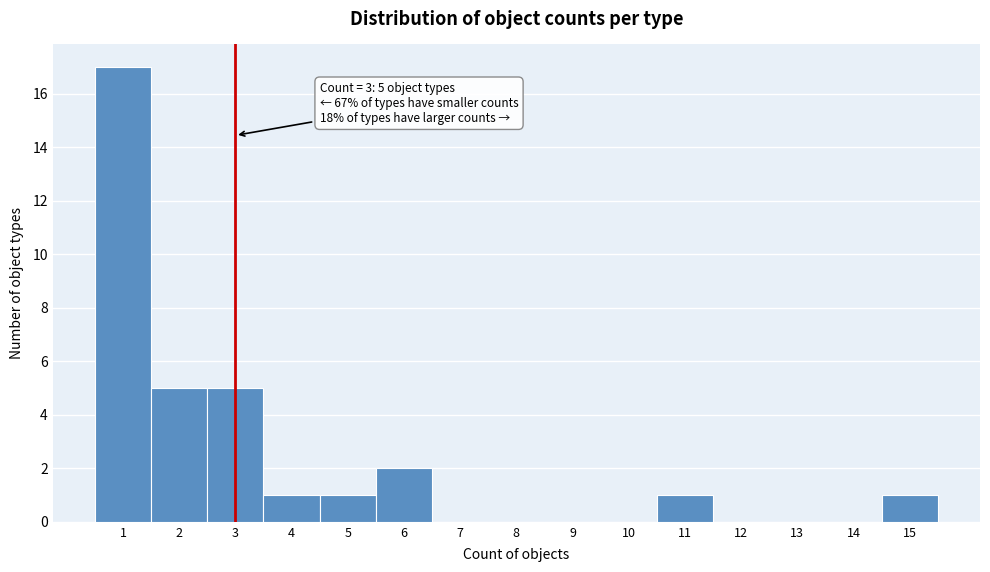

Which range on the x-axis has the tallest bar?

0.5 to 1.5